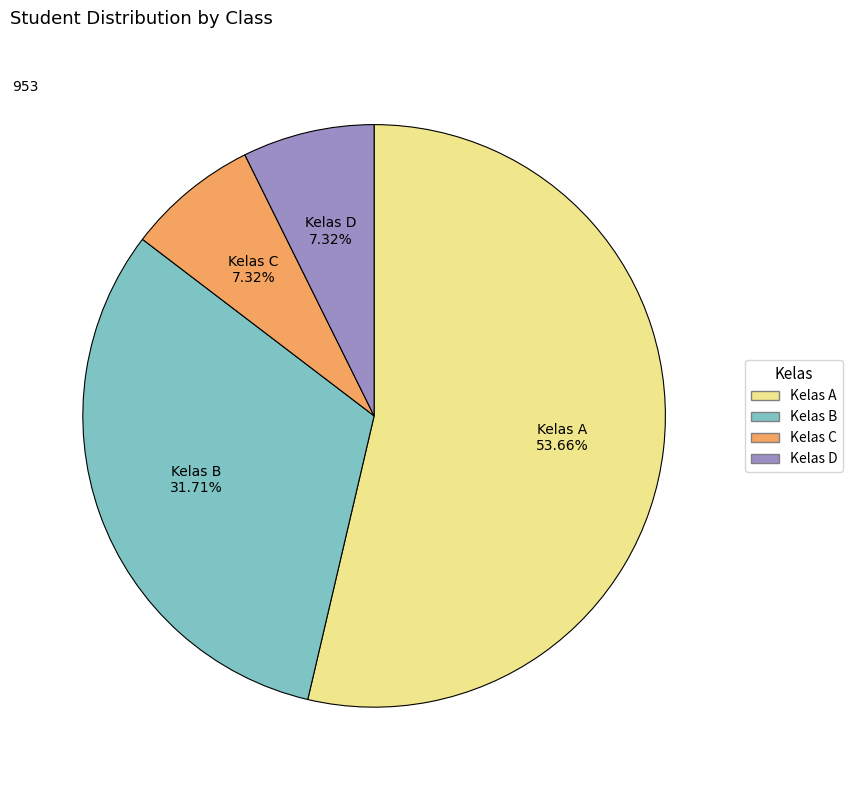

Between Kelas A and Kelas C, which is larger?

Kelas A